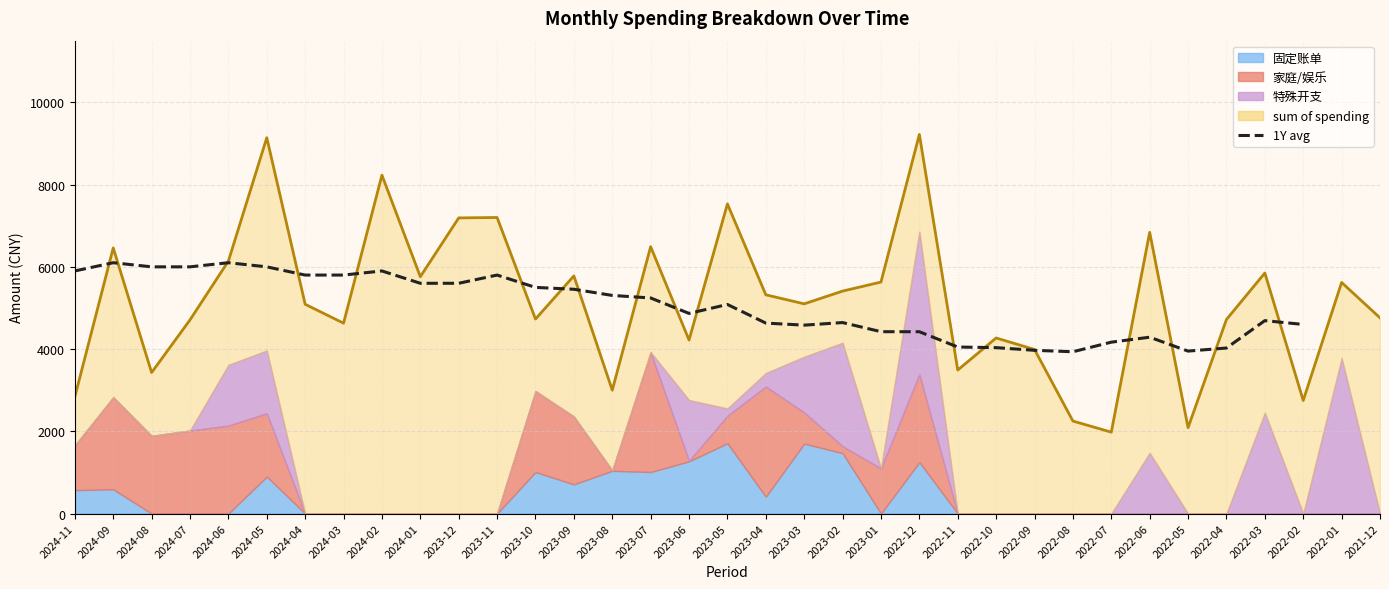

Reading right to left, list all the values displayed in this chart.

2022-02=4599	2022-03=4692	2022-04=4026	2022-05=3951	2022-06=4289	2022-07=4168	2022-08=3935	2022-09=3970	2022-10=4035	2022-11=4050	2022-12=4422	2023-01=4423	2023-02=4645	2023-03=4582	2023-04=4632	2023-05=5085	2023-06=4867	2023-07=5243	2023-08=5305	2023-09=5455	2023-10=5500	2023-11=5800	2023-12=5600	2024-01=5600	2024-02=5900	2024-03=5800	2024-04=5800	2024-05=6000	2024-06=6100	2024-07=6000	2024-08=6000	2024-09=6100	2024-11=5900